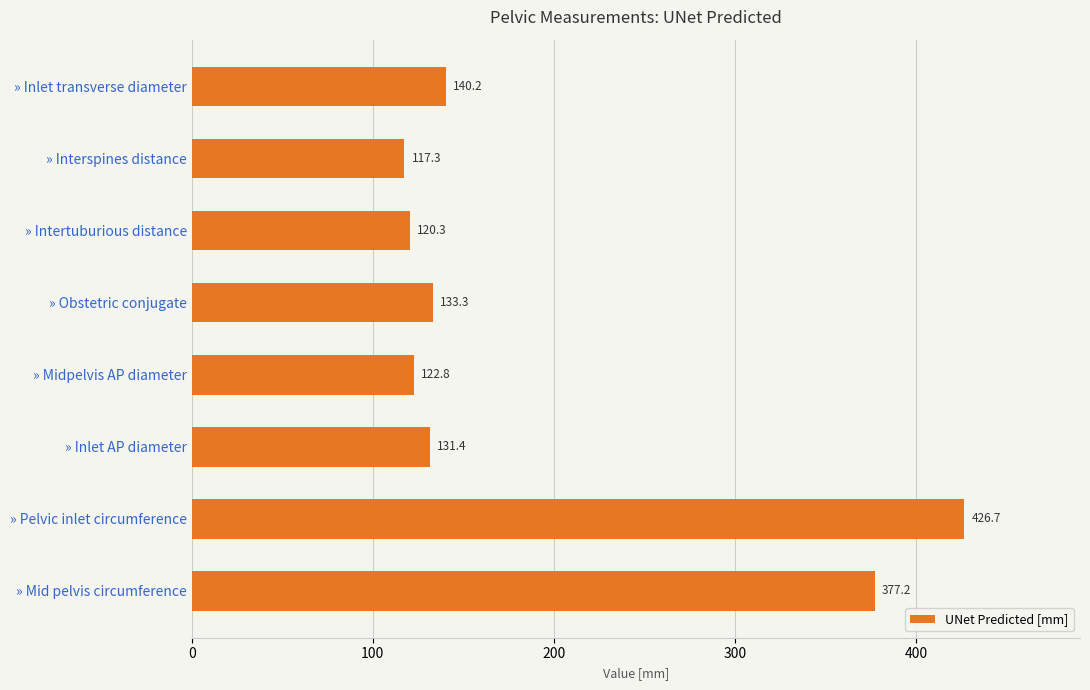

What is the difference between the maximum and minimum values?

309.4